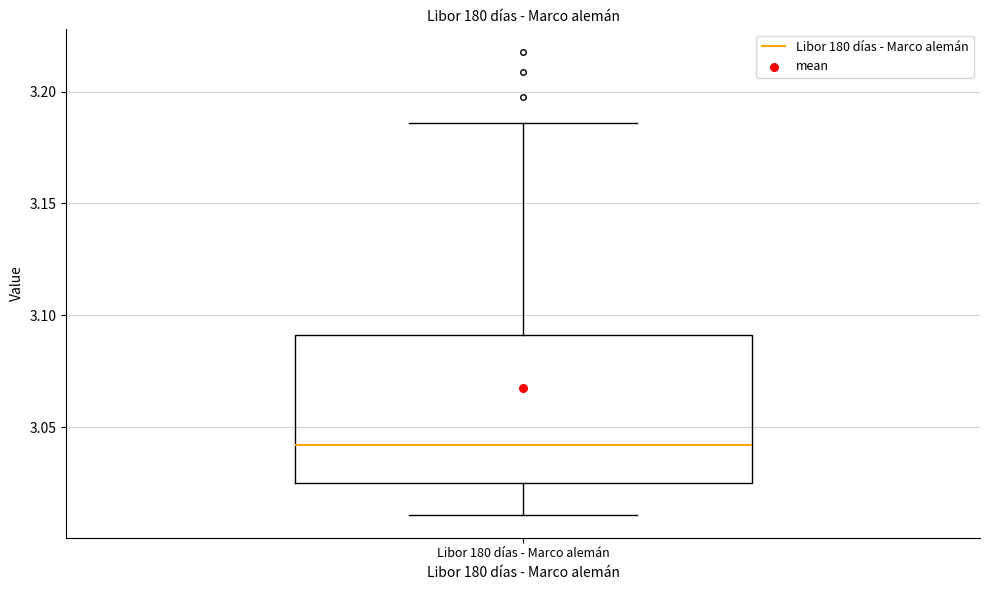

Read this box plot against the y-axis: the position of the median line, the range covered by the box, and the ends of both whiskers. The values are not printed on the chart, so give them approximately, as read against the axis.

median 3.040, box 3.025 to 3.090, whiskers 3.010 to 3.185